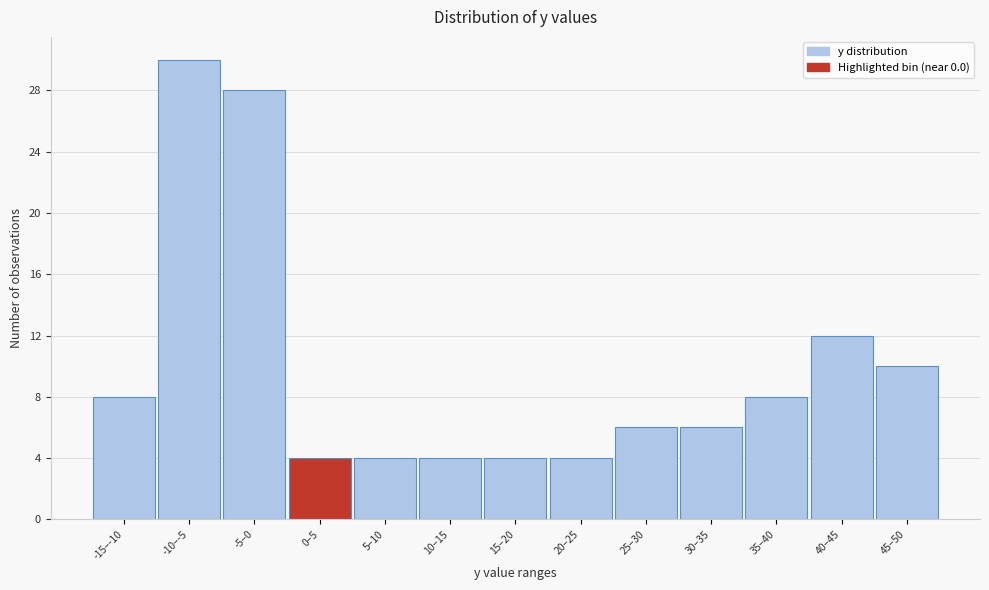

Reading right to left, list all the values displayed in this chart.

10	12	8	6	6	4	4	4	4	4	28	30	8